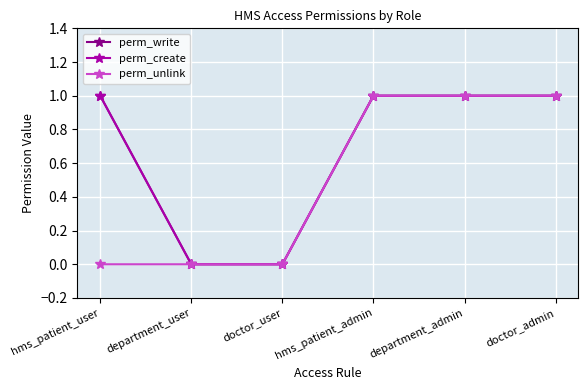

What is the label of the 2nd point from the left?

department_user